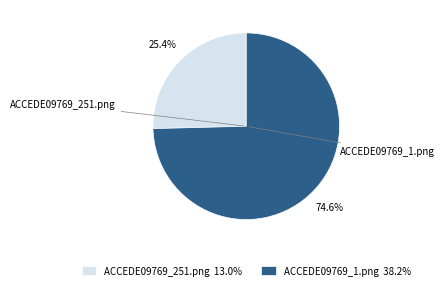

Rank the categories by value from lowest to highest.

ACCEDE09769_251.png, ACCEDE09769_1.png